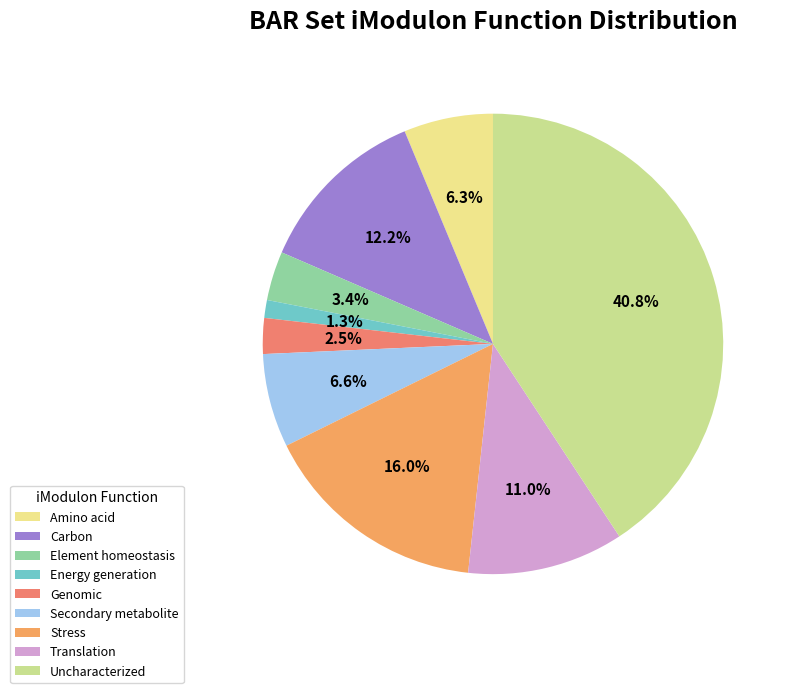

How many slices are in this pie chart?

9